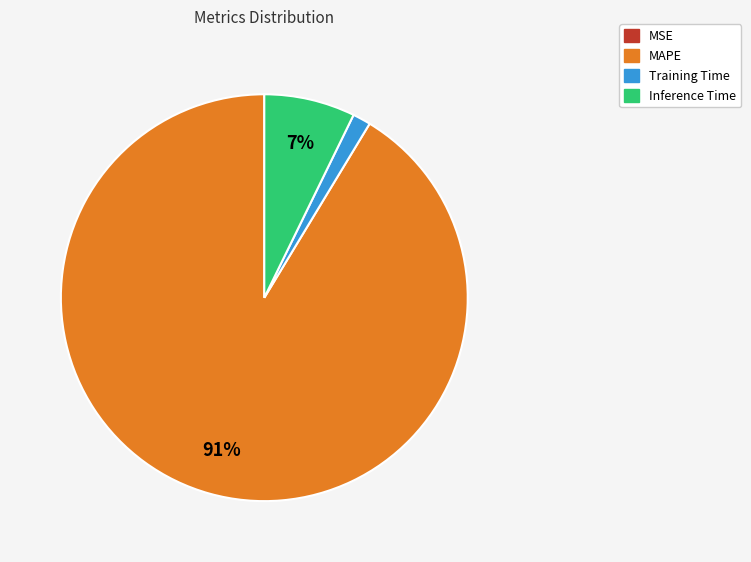

To the nearest percent, what is the average slice percentage?

25%